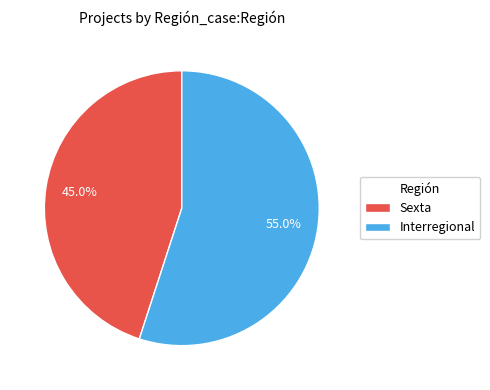

Combined, what portion of the pie is Interregional and Sexta?

100.0%